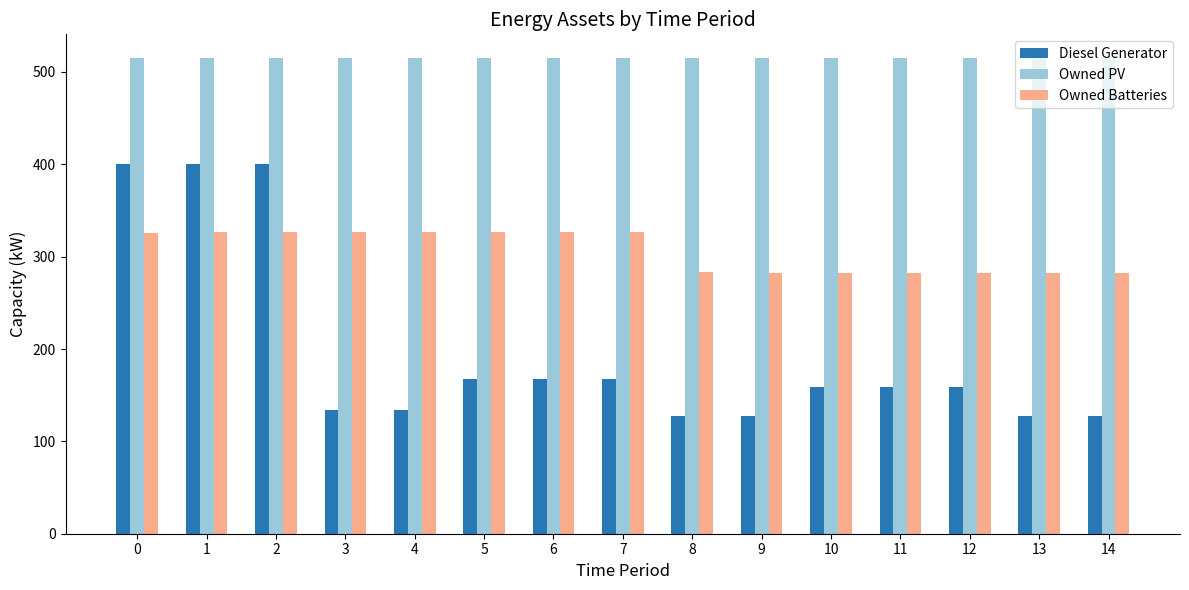

The Diesel Generator series shows 134 at 3. True or false?

True